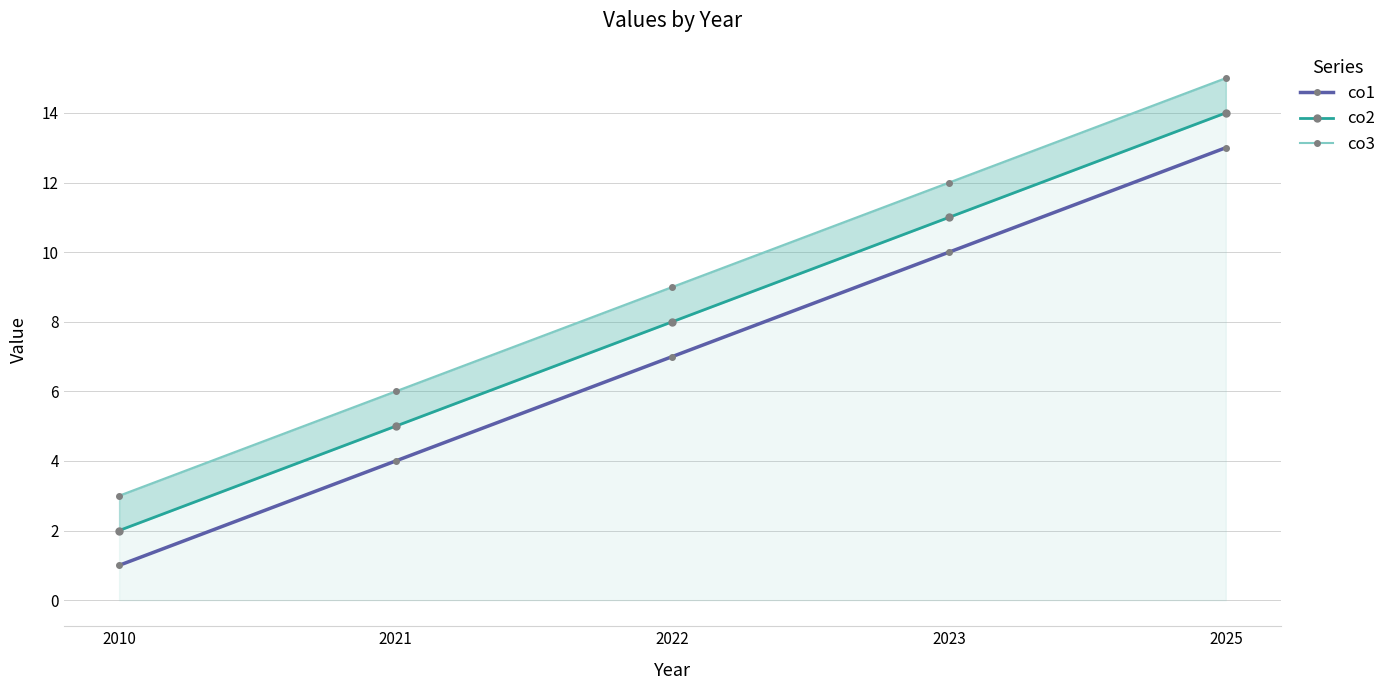

At which category is the sum across all series the highest?

2025